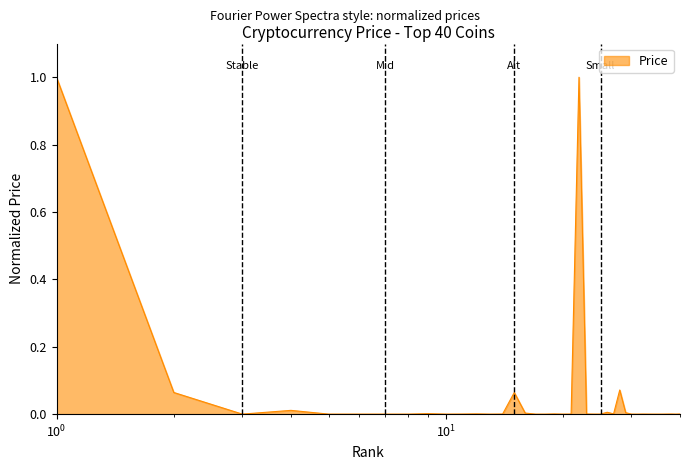

What is the greatest value displayed?

1.0